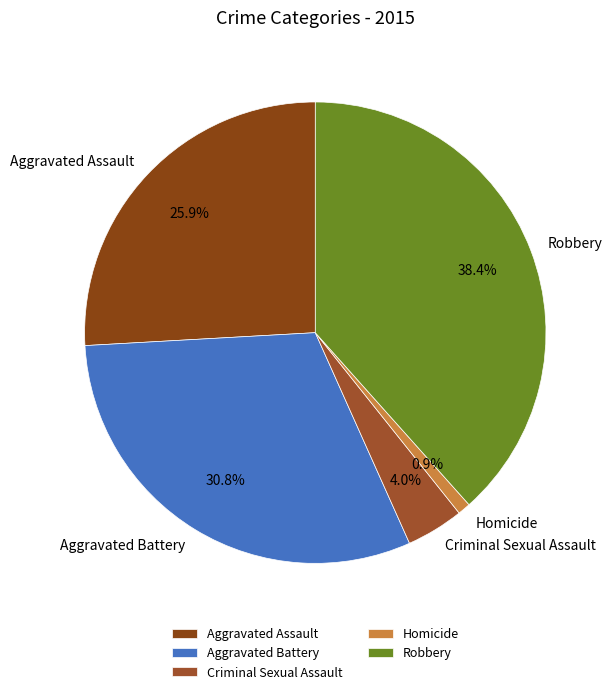

What is the total percentage of Robbery and Criminal Sexual Assault?

42.4%